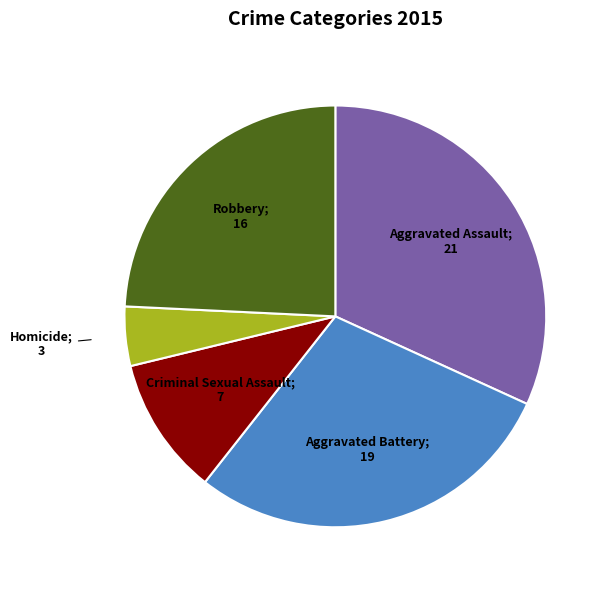

Is there any slice that represents more than half of the pie?

No